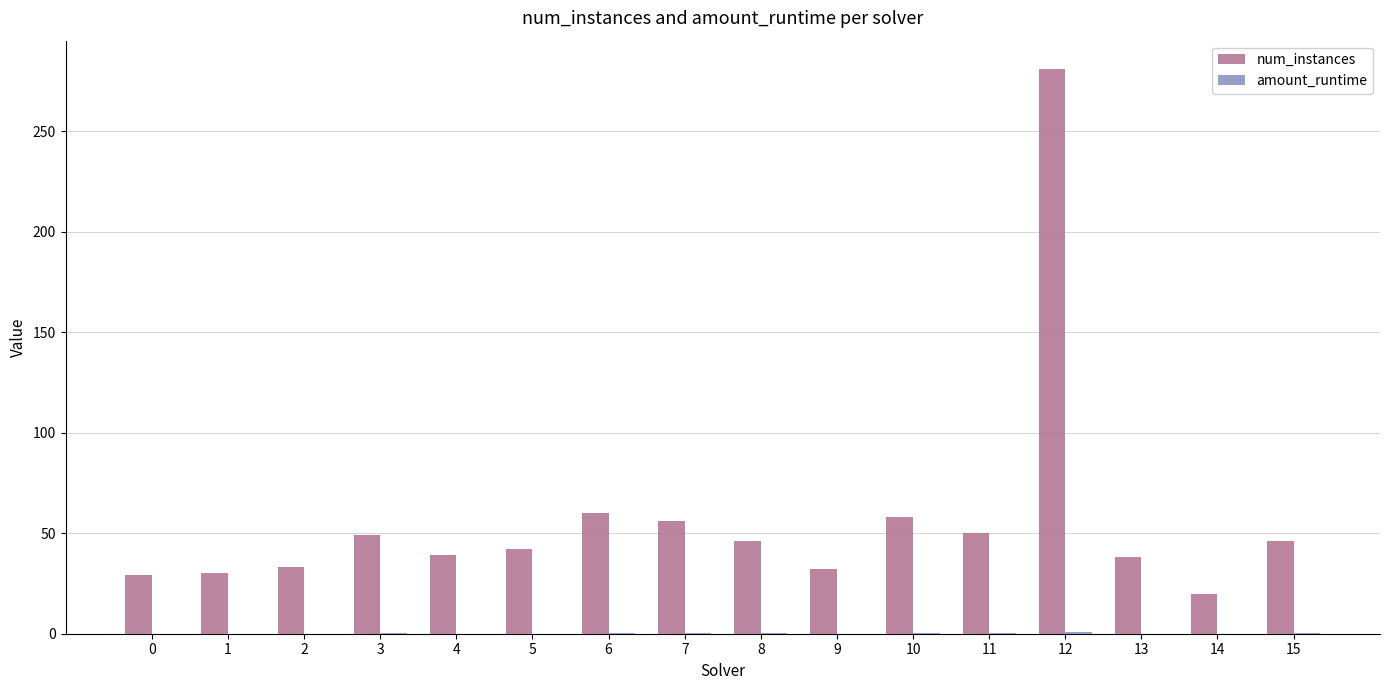

Is it true that num_instances equals 20.0 at 14?

True